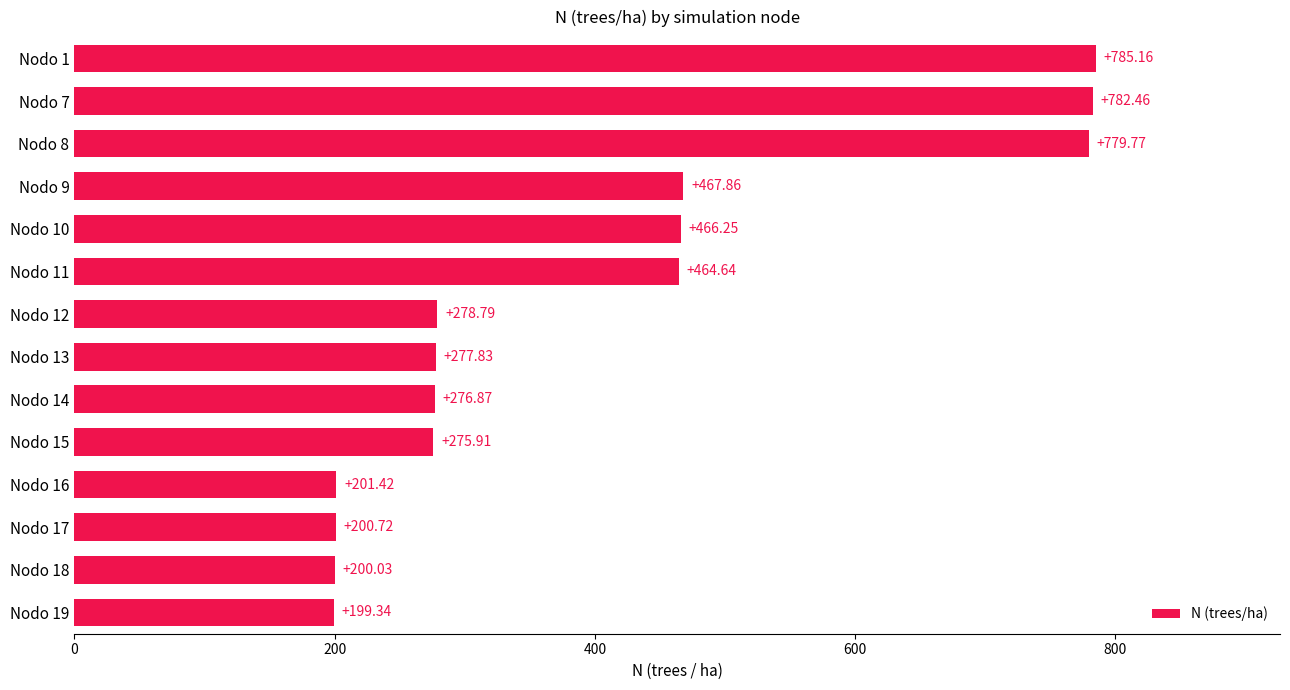

Approximately how many times larger is the value at Nodo 19 compared to Nodo 8?

0.3